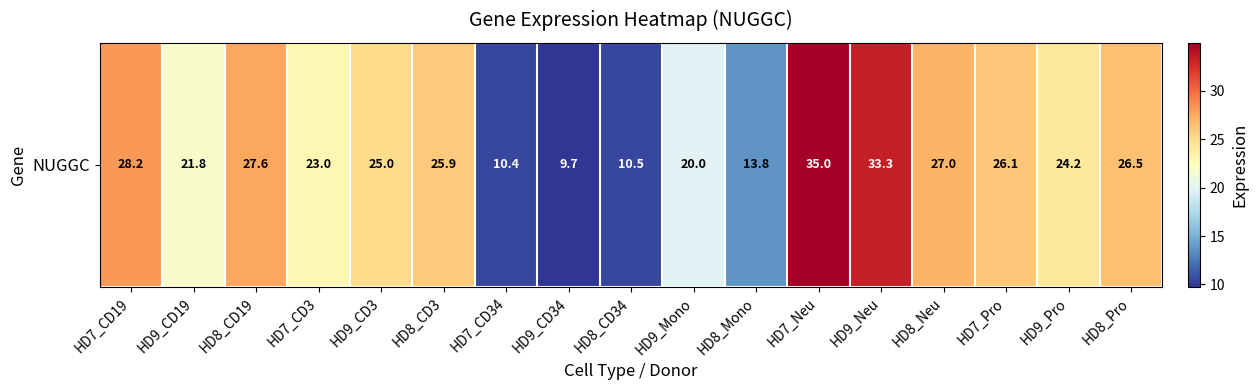

At which label is the value closest to 22?

HD9_CD19